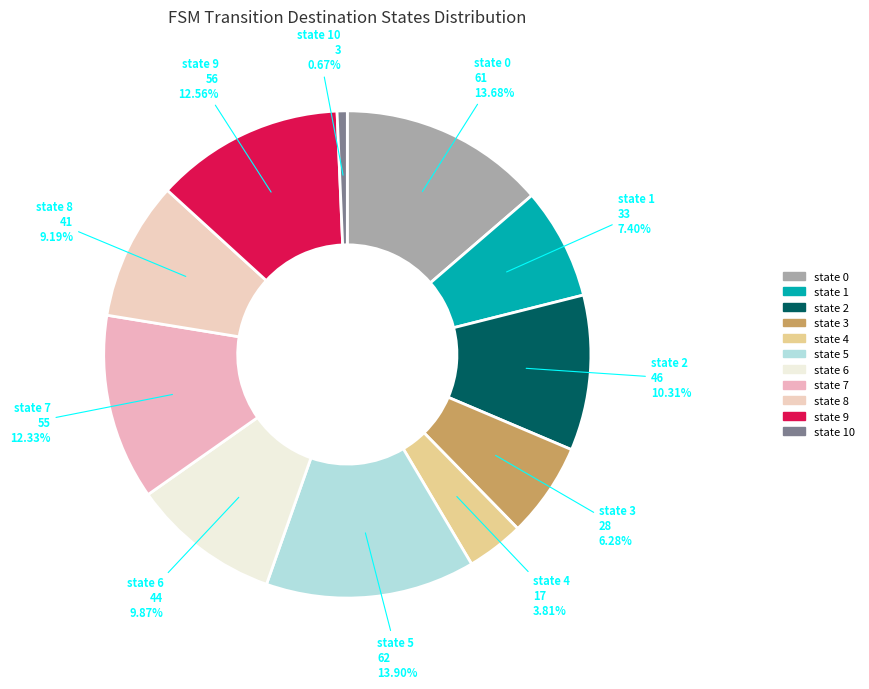

To the nearest percent, what is the combined percentage of state 6 and state 8?

19%